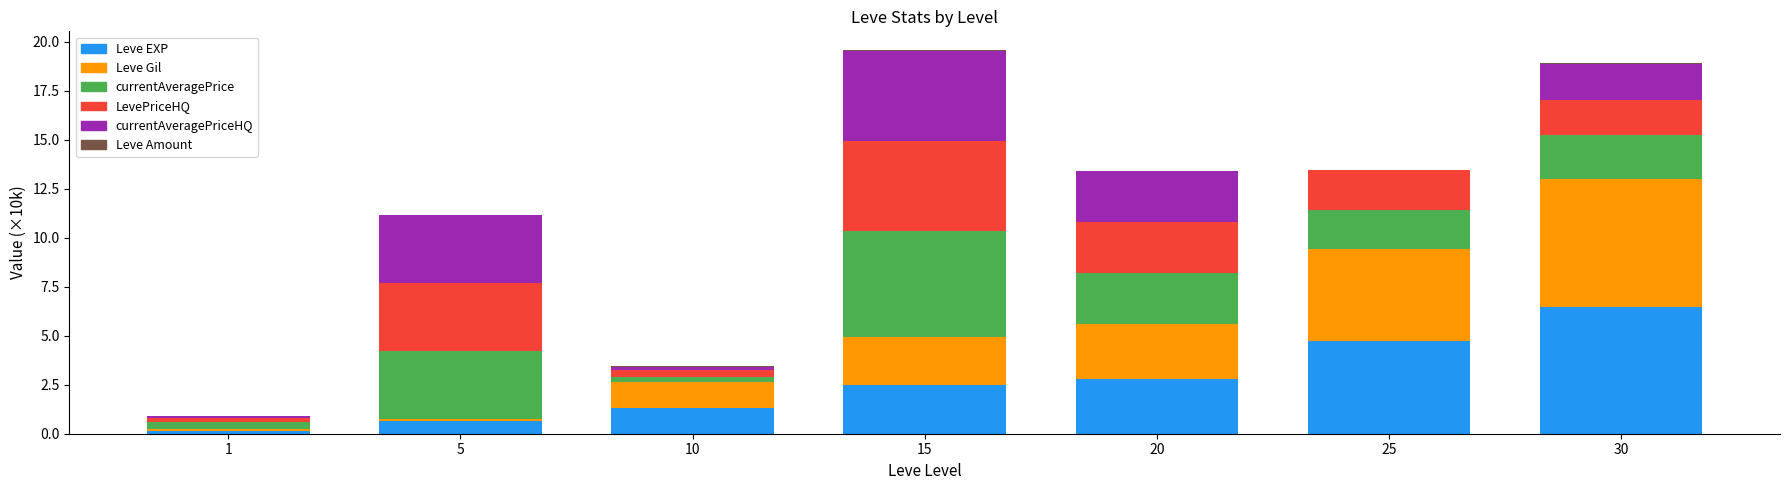

What is the highest value of the Leve EXP series?

6.5